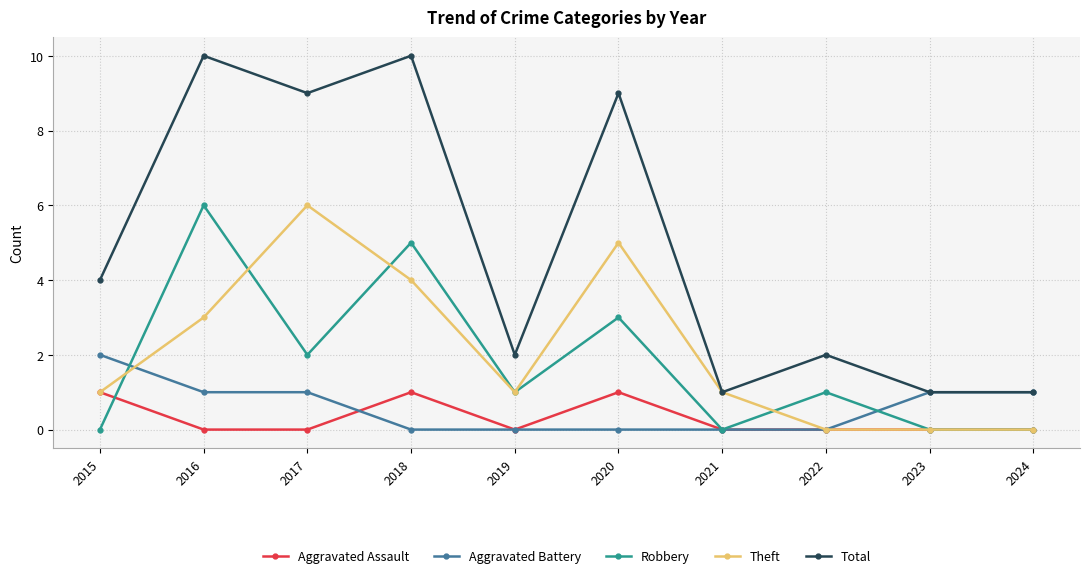

Which series has the largest total across all categories?

Total